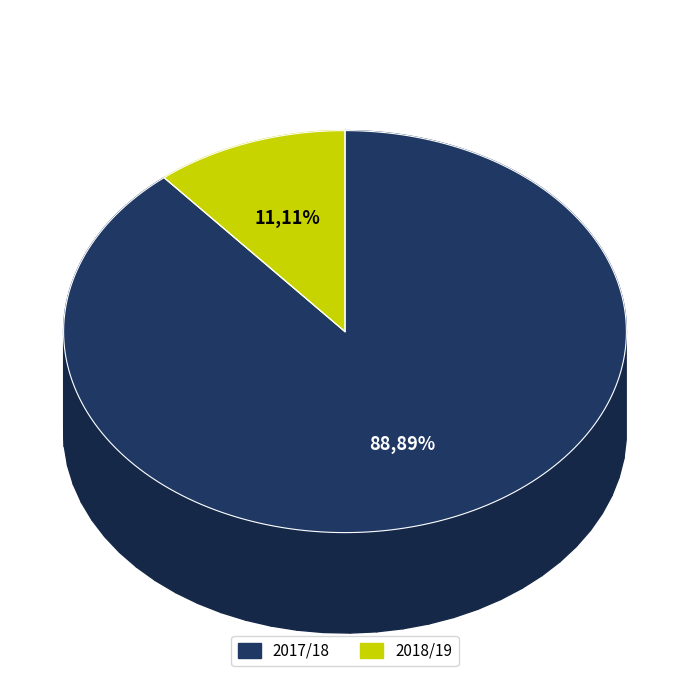

Which category has the biggest portion of the pie?

2017/18 (assists=2)